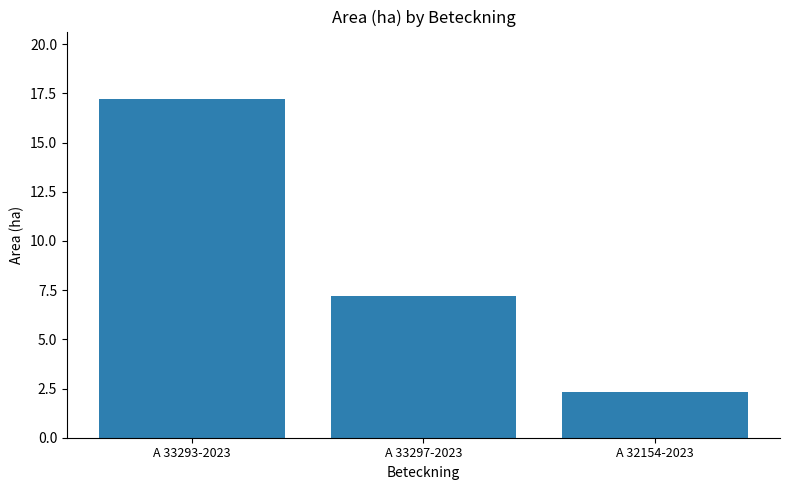

What position from the left is A 33293-2023?

1